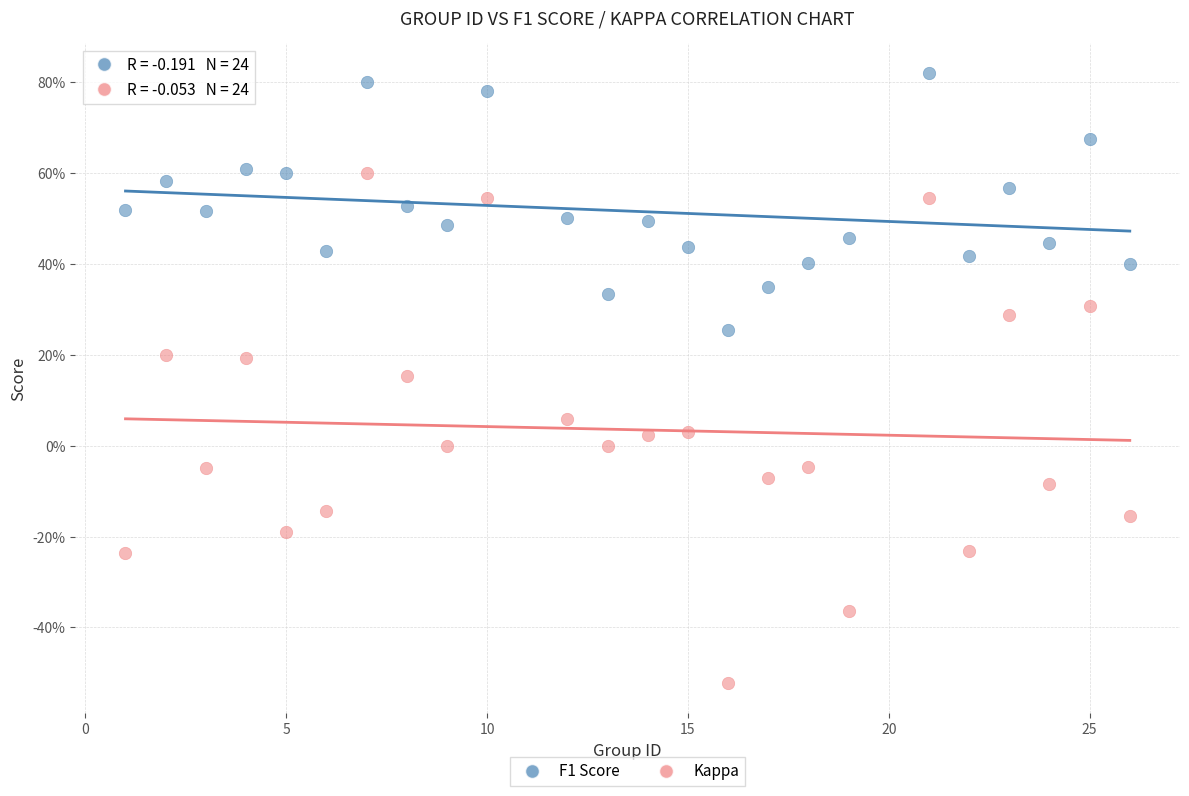

What are all the series names shown in the legend?

F1 Score, Kappa